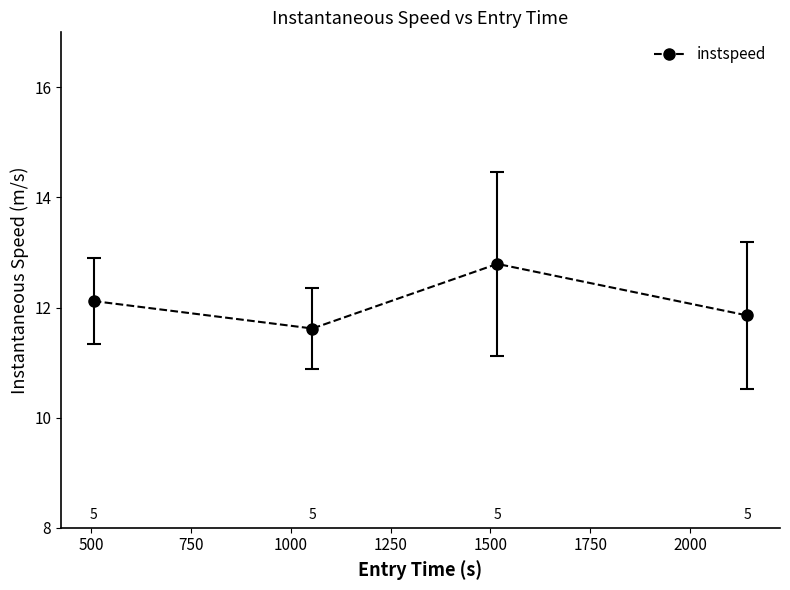

What is the value of the 2nd point from the left?

11.6